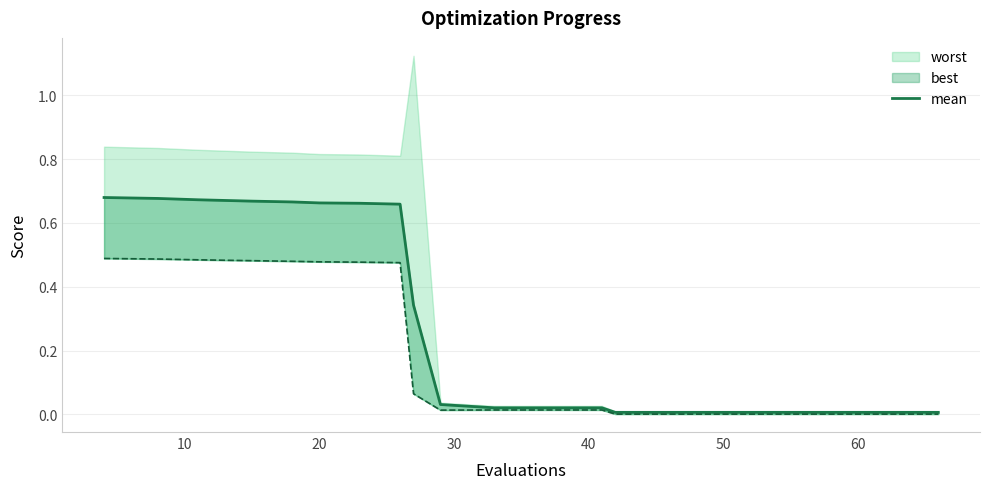

What is the label of the 2nd point from the left?

10